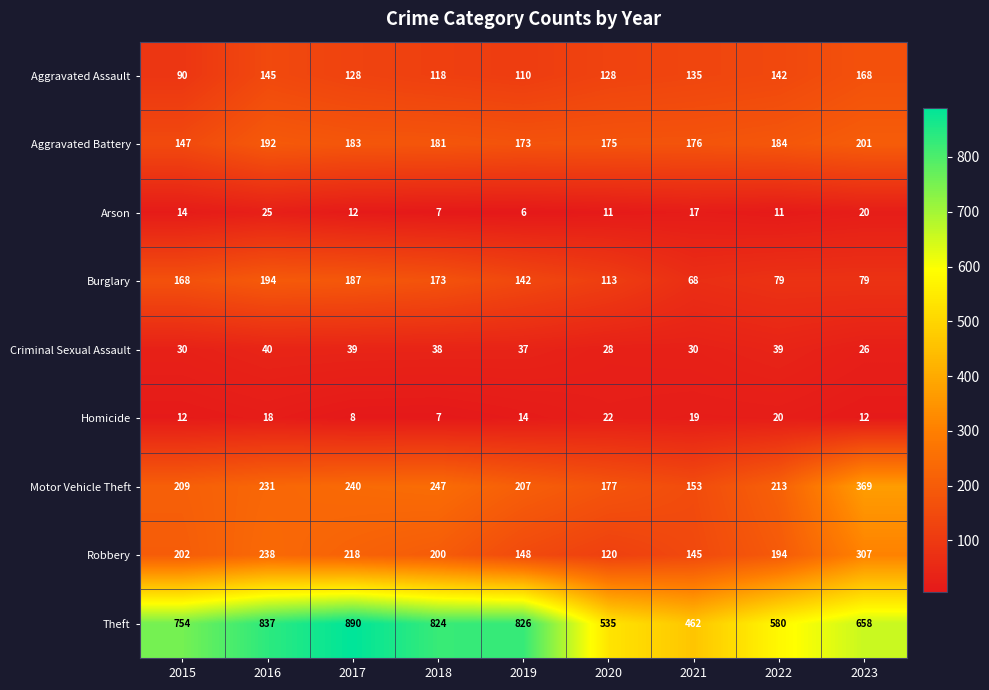

At 2020, list the series in order from largest to smallest.

Theft, Motor Vehicle Theft, Aggravated Battery, Aggravated Assault, Robbery, Burglary, Criminal Sexual Assault, Homicide, Arson